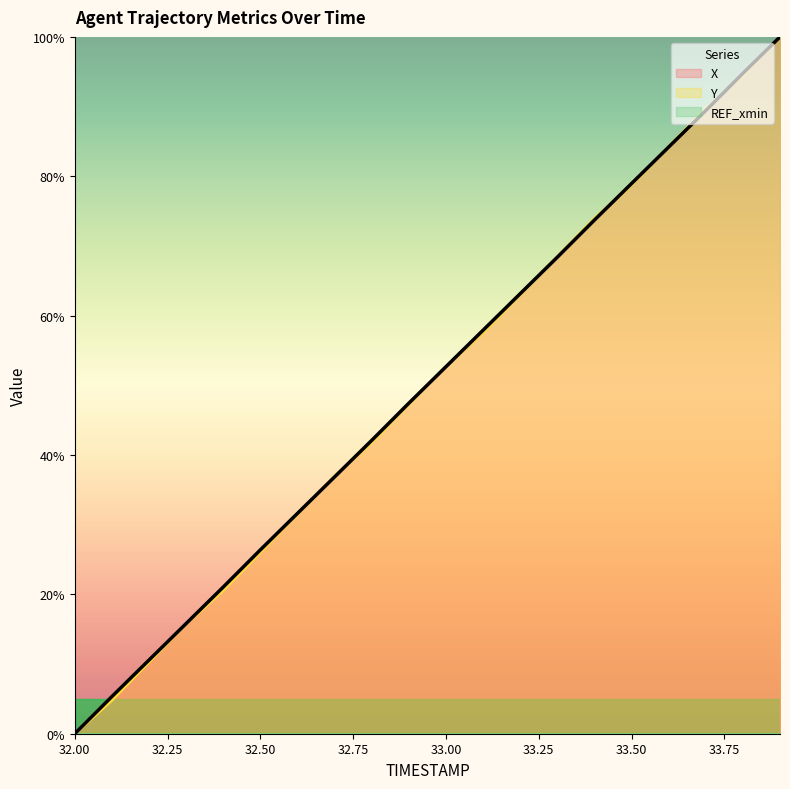

Reading left to right, what are all the values shown in this chart?

X: 0.0	5.3	10.6	15.8	21.0	26.4	31.6	36.9	42.1	47.4	52.7	57.9	63.1	68.4	73.7	79.0	84.2	89.4	94.8	100.0
Y: 0.0	4.8	10.3	15.8	20.5	26.0	31.5	37.0	41.8	47.3	52.7	57.5	63.0	68.5	74.0	78.8	84.2	89.7	94.5	100.0